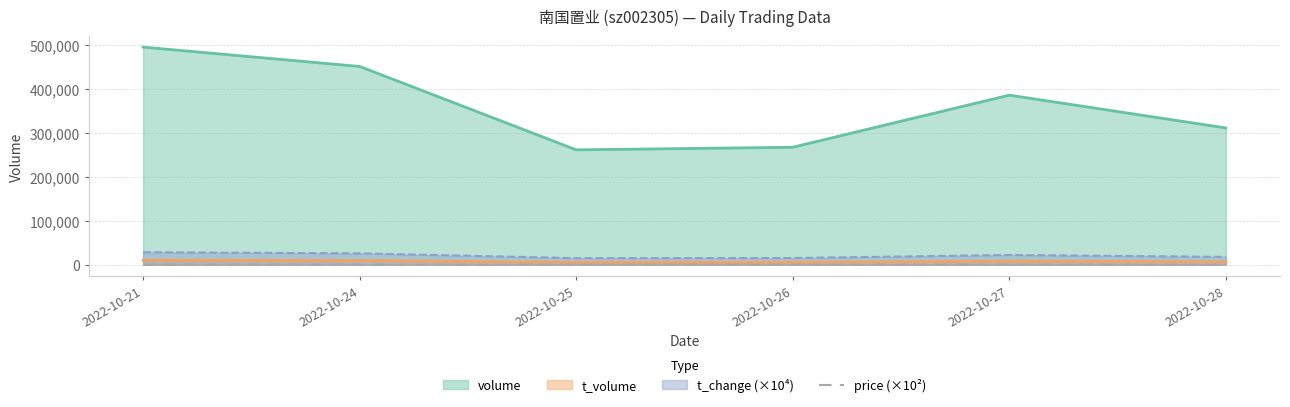

Count the number of categories in the chart.

6